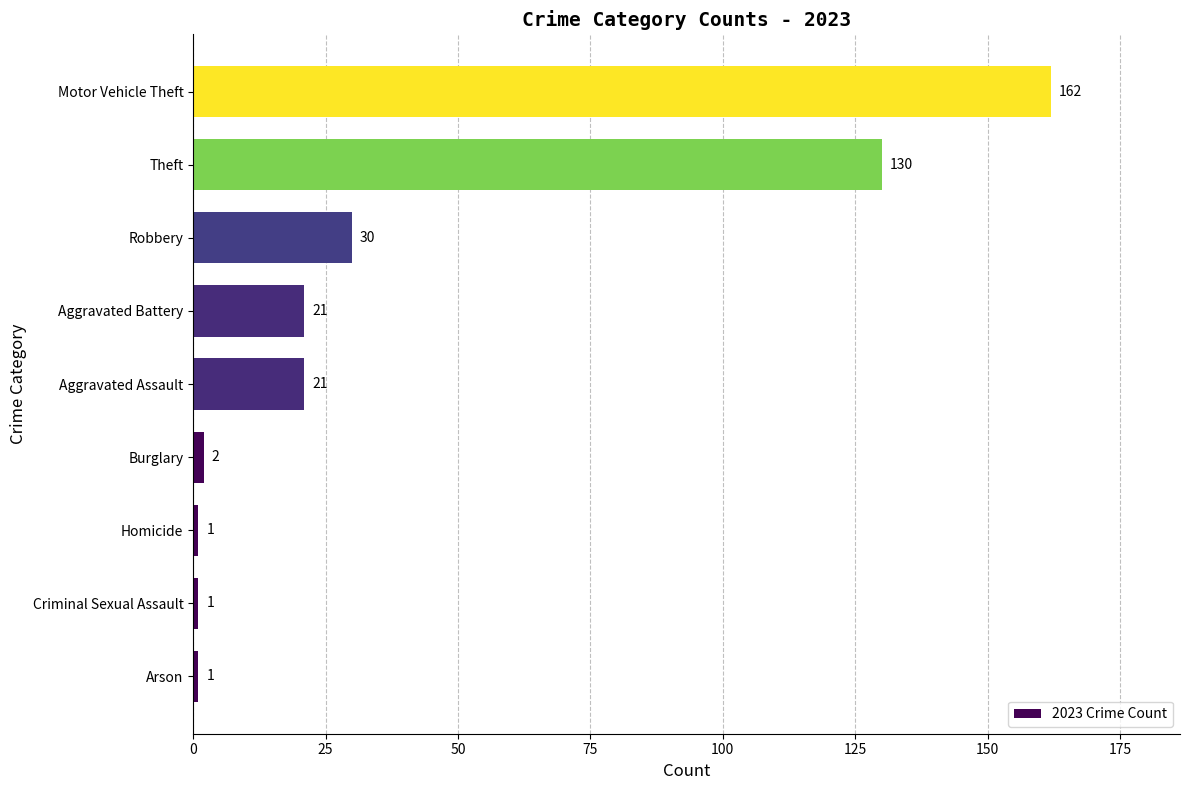

Reading bottom to top, transcribe all the data shown in this chart.

Arson=1	Criminal Sexual Assault=1	Homicide=1	Burglary=2	Aggravated Assault=21	Aggravated Battery=21	Robbery=30	Theft=130	Motor Vehicle Theft=162